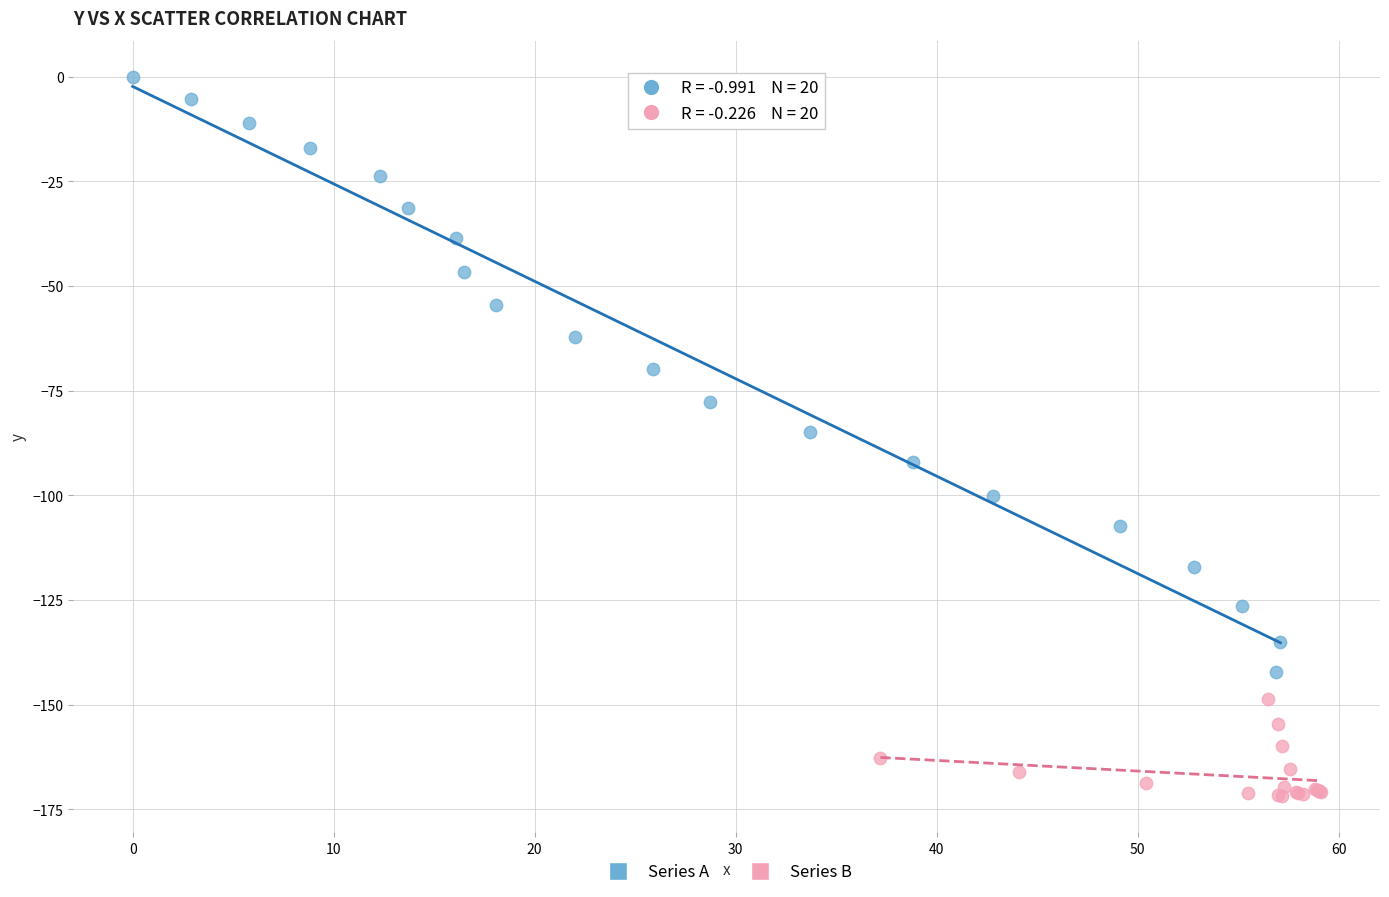

Which series has the largest Y range (max minus min)?

Series A